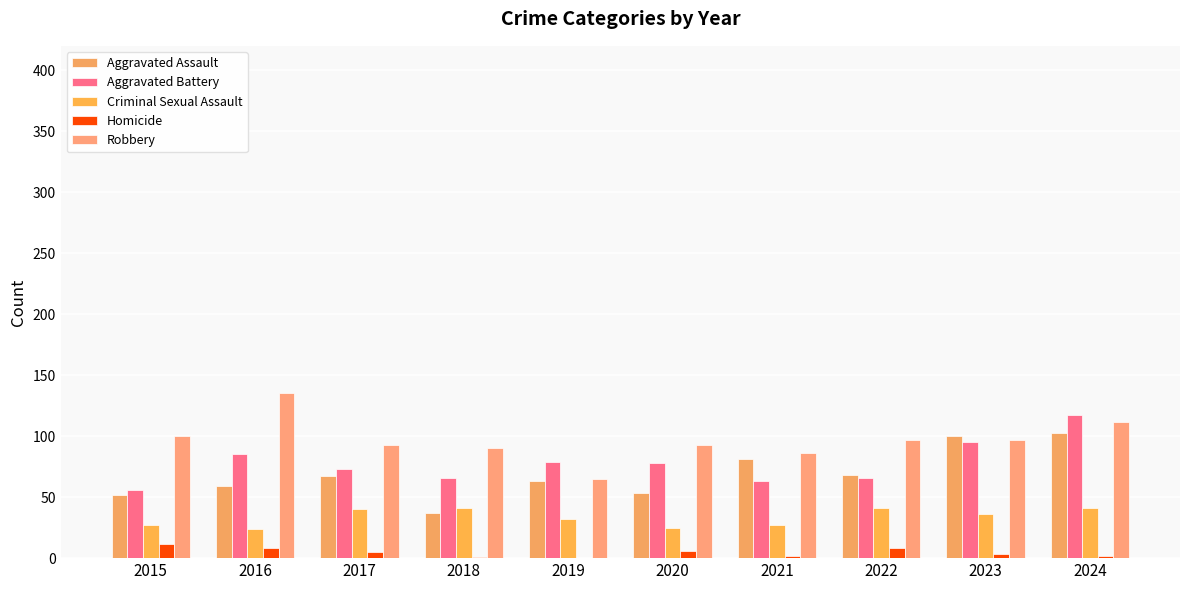

What is the difference between the Aggravated Assault values at 2020 and 2019?

10